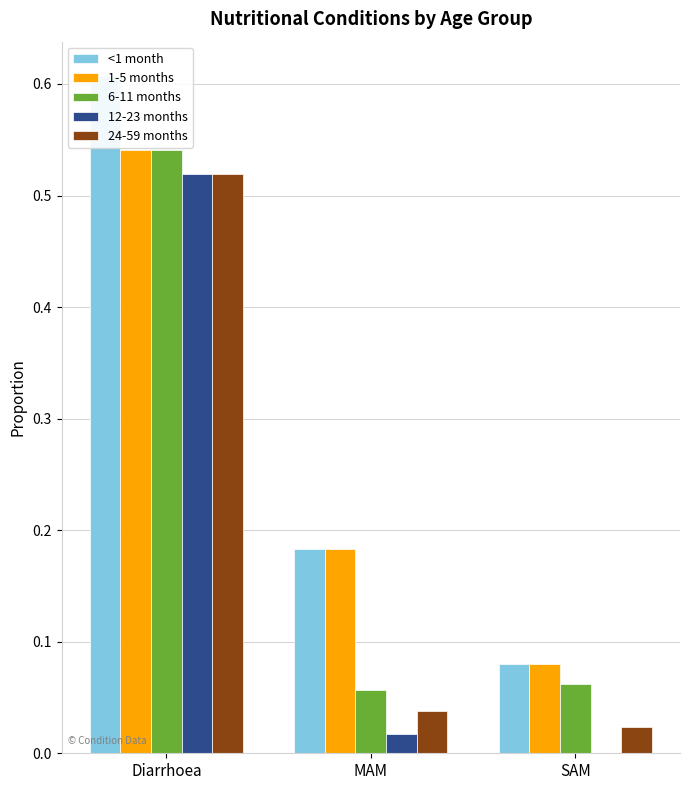

Reading left to right, list all the values displayed in this chart.

<1 month: Diarrhoea=0.6	MAM=0.2	SAM=0.1
1-5 months: Diarrhoea=0.5	MAM=0.2	SAM=0.1
6-11 months: Diarrhoea=0.5	MAM=0.1	SAM=0.1
12-23 months: Diarrhoea=0.5	MAM=0.0	SAM=0.0
24-59 months: Diarrhoea=0.5	MAM=0.0	SAM=0.0